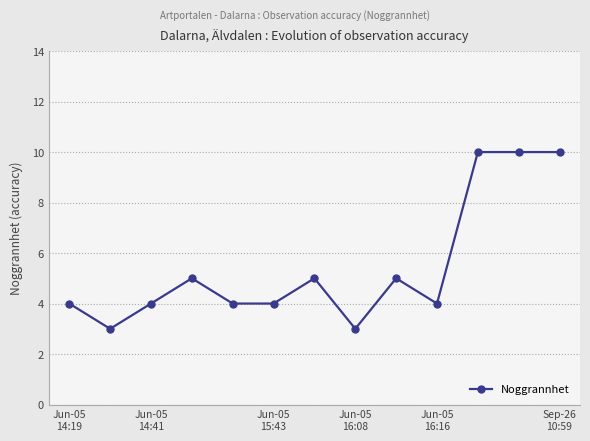

True or false: there are more than 1 points higher than both neighbors.

True